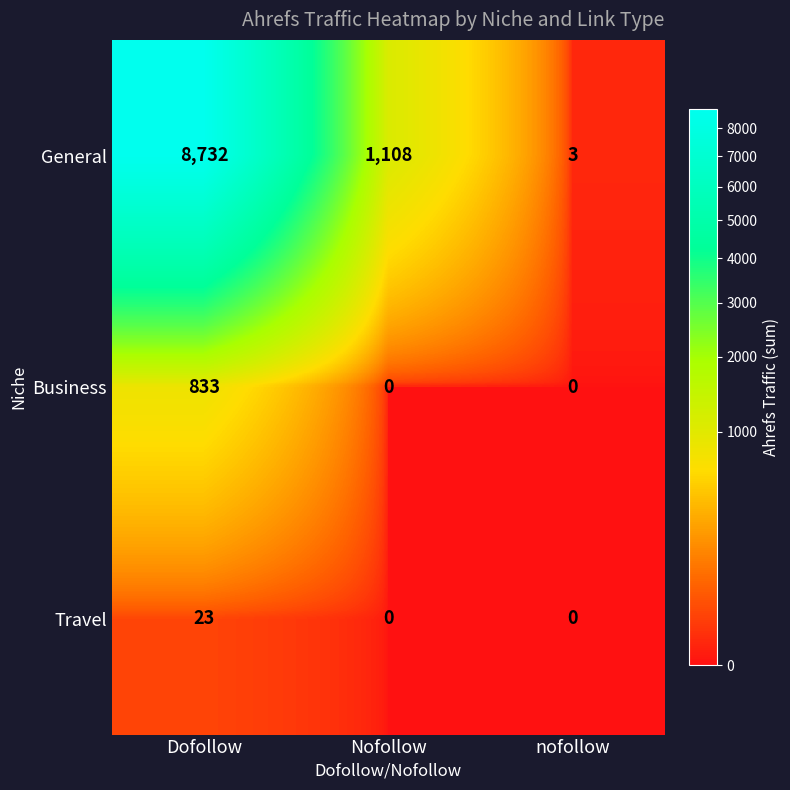

How many distinct data groups are displayed?

3